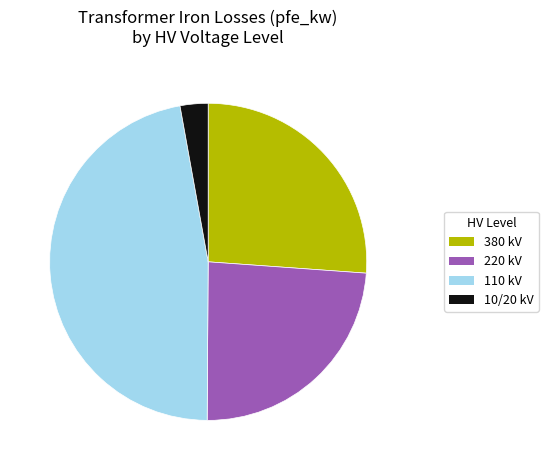

Does 110 kV represent more than half of the total?

No